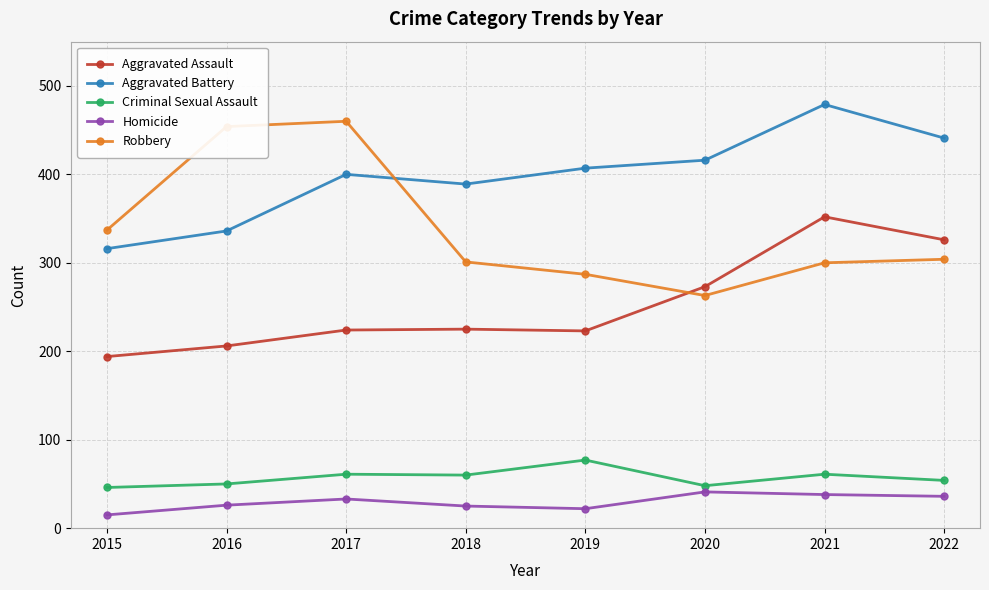

What is the maximum value shown in the chart?

479